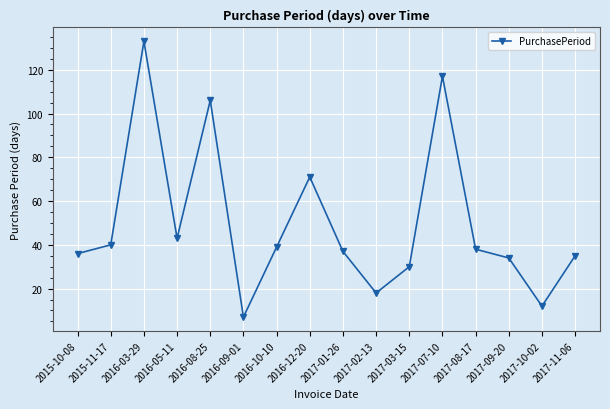

What is the sum of the values at 2017-08-17 and 2017-03-15?

68